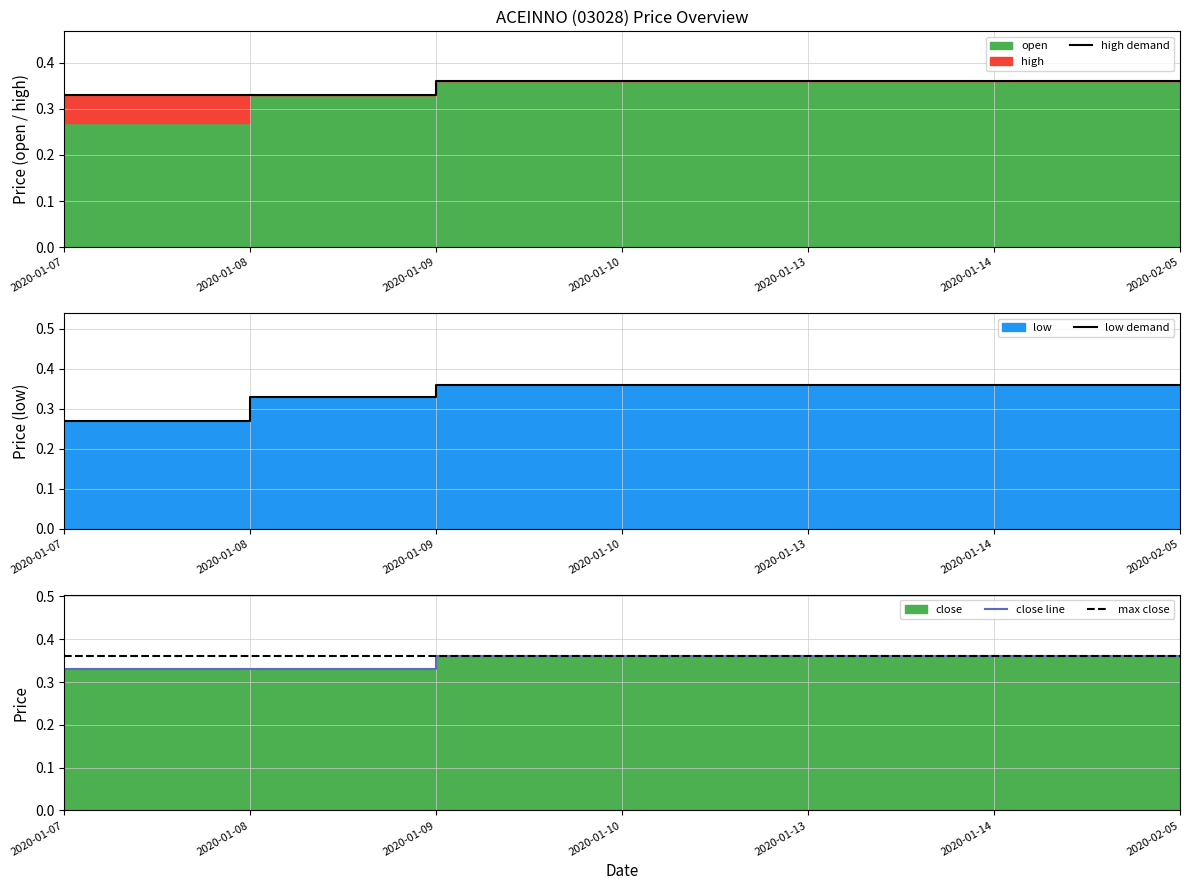

Is the value of close at 2020-01-14 greater than the value of high at 2020-02-05?

No